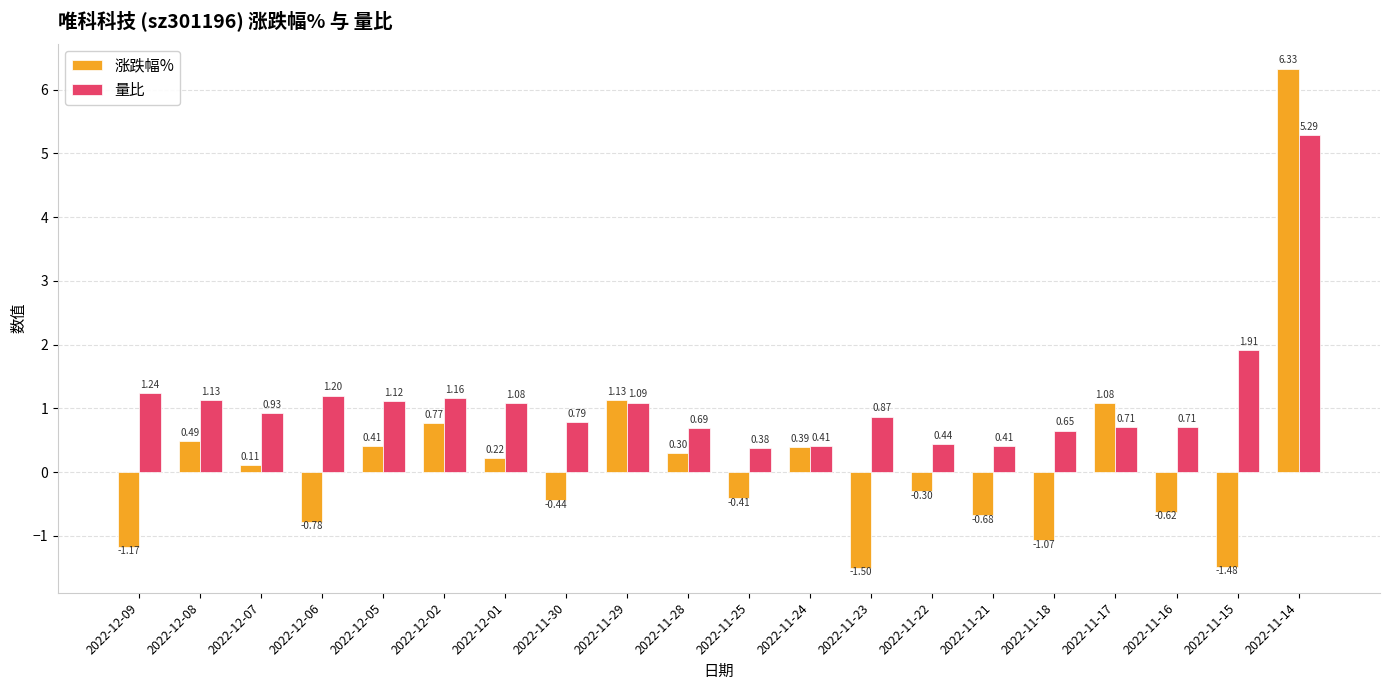

Which series changed the most between 2022-12-05 and 2022-11-21?

涨跌幅%